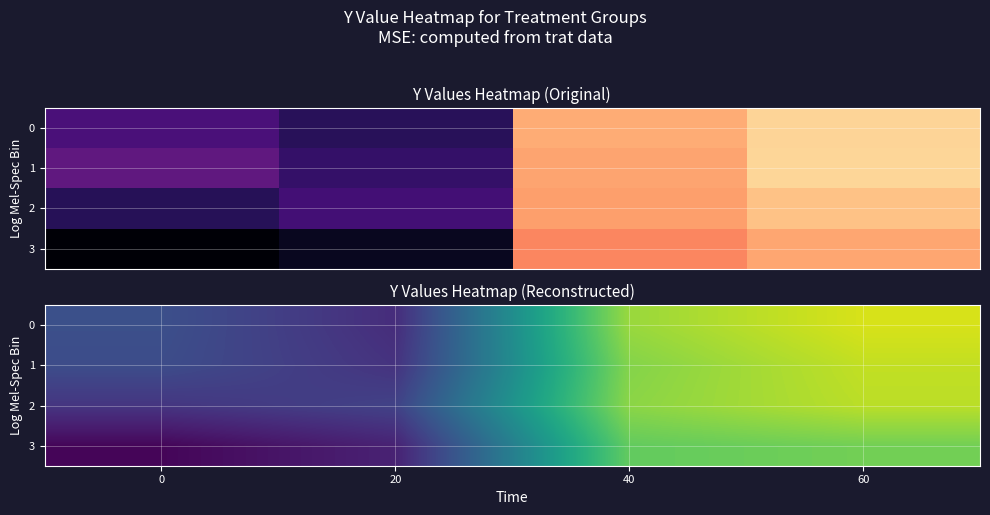

List the series in order of their peak value, lowest first.

3, 2, 1, 0